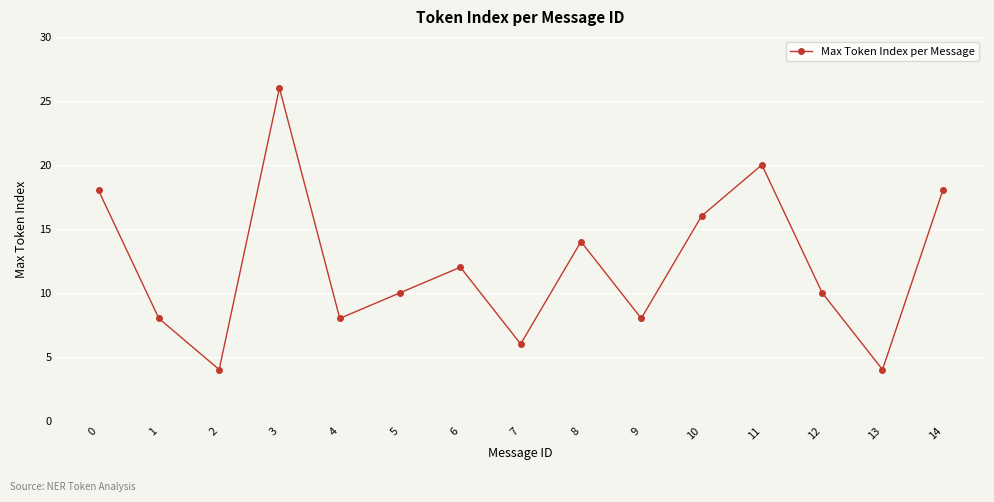

What is the change in value from 12 to 14?

+8